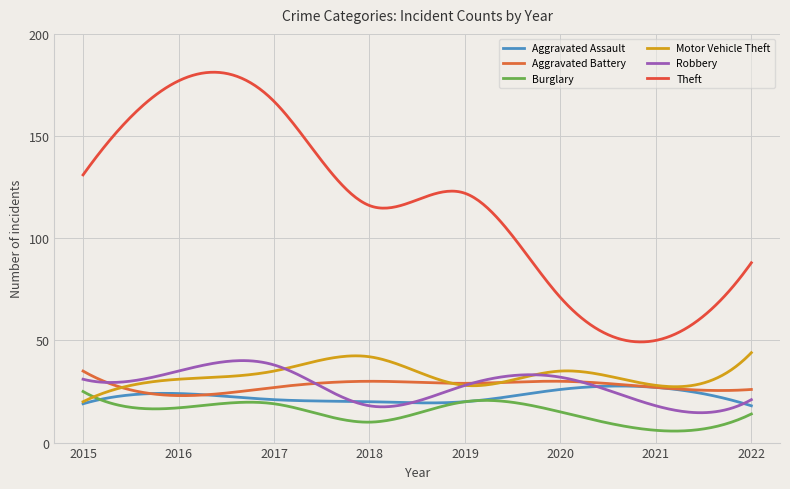

How many lines are shown in the chart?

6